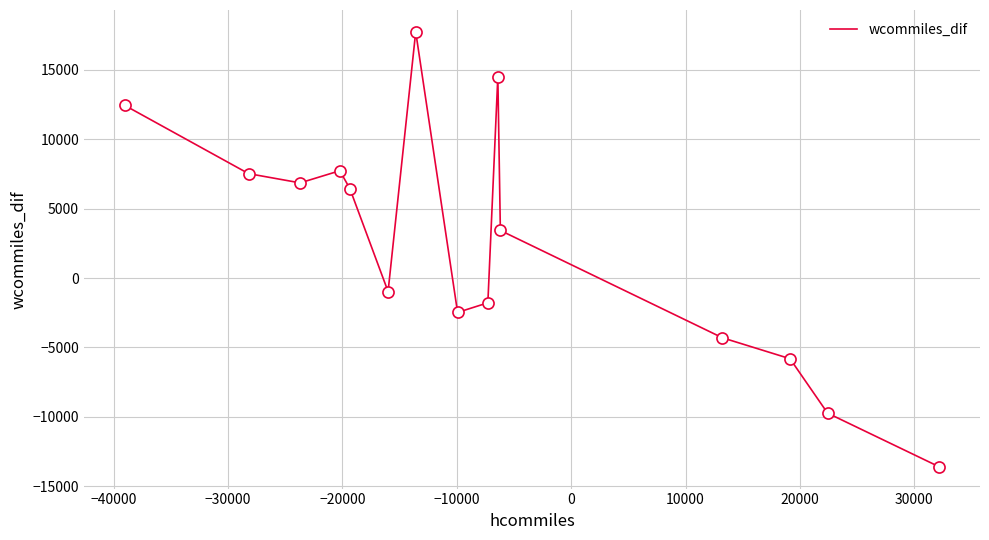

What is the maximum value shown in the chart?

17735.7